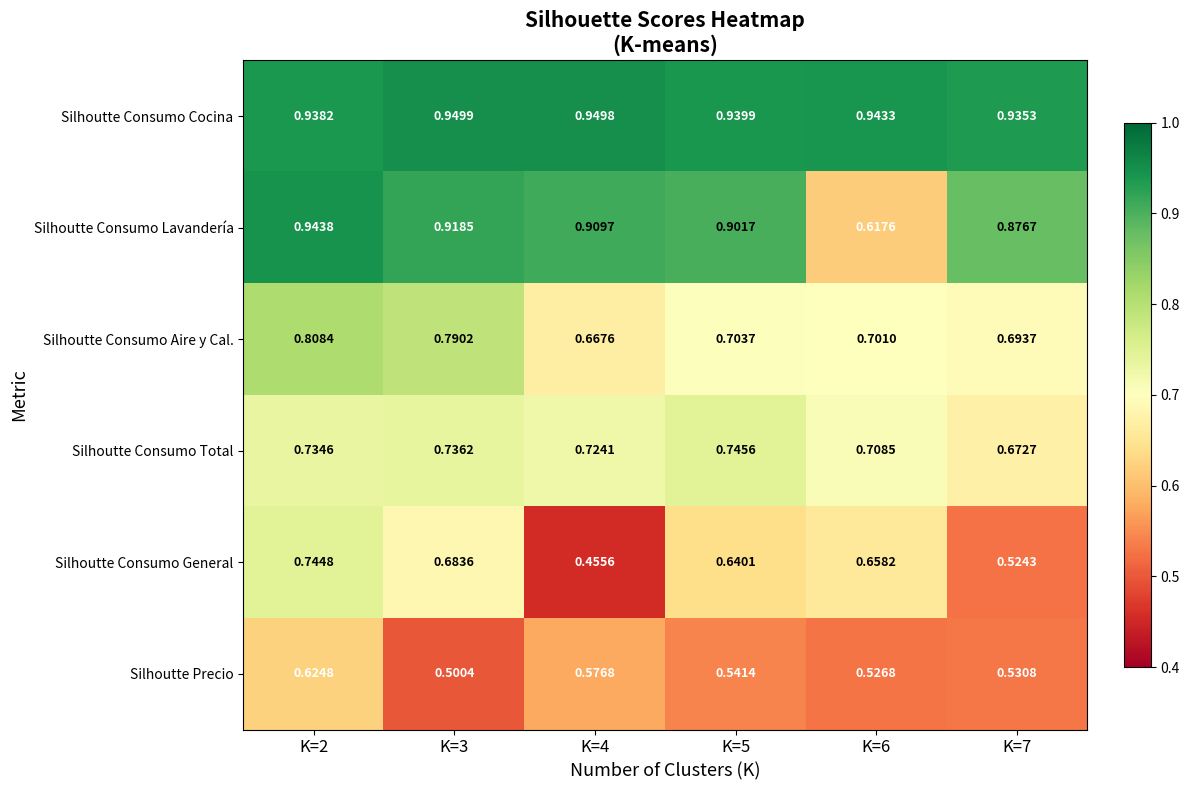

Rank the series at K=5 from highest to lowest value.

Silhoutte Consumo Cocina, Silhoutte Consumo Lavandería, Silhoutte Consumo Total, Silhoutte Consumo Aire y Cal., Silhoutte Consumo General, Silhoutte Precio